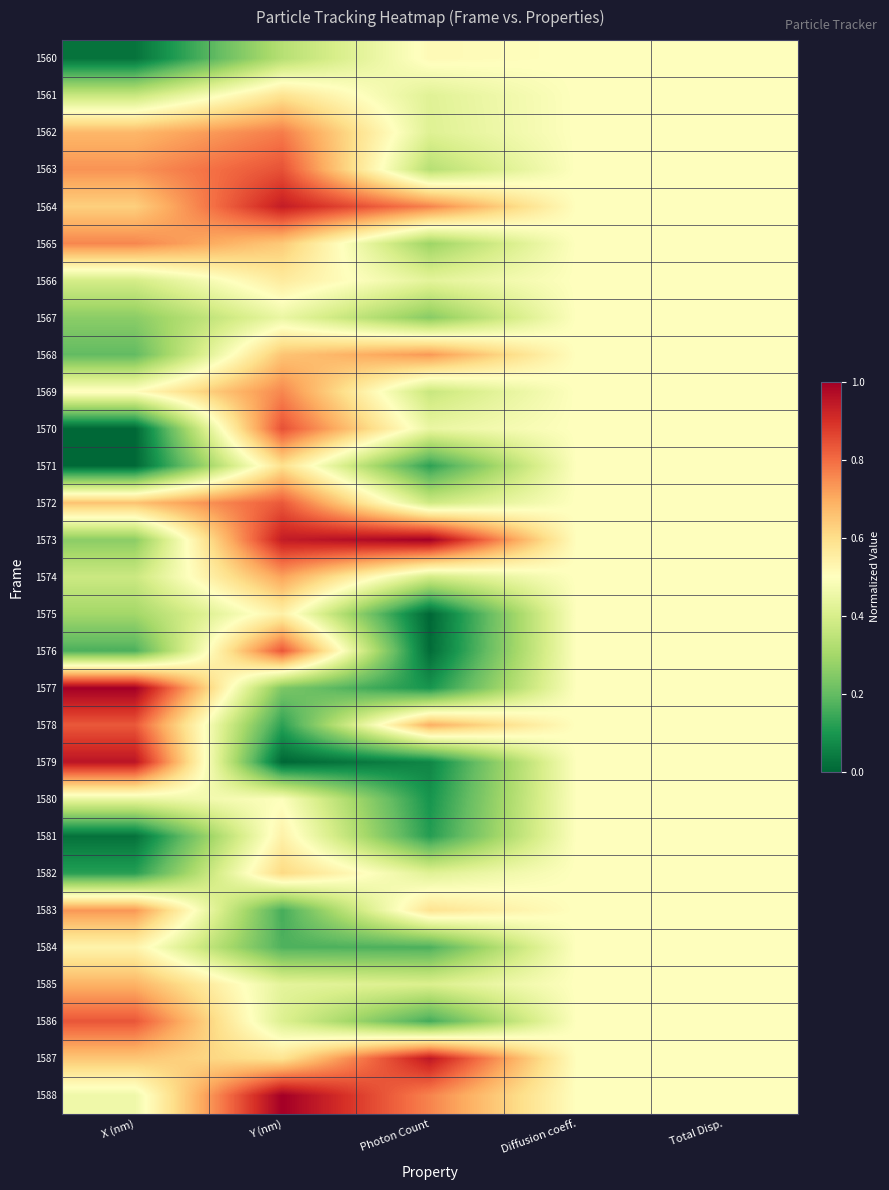

Which series has the largest range (max minus min)?

1579